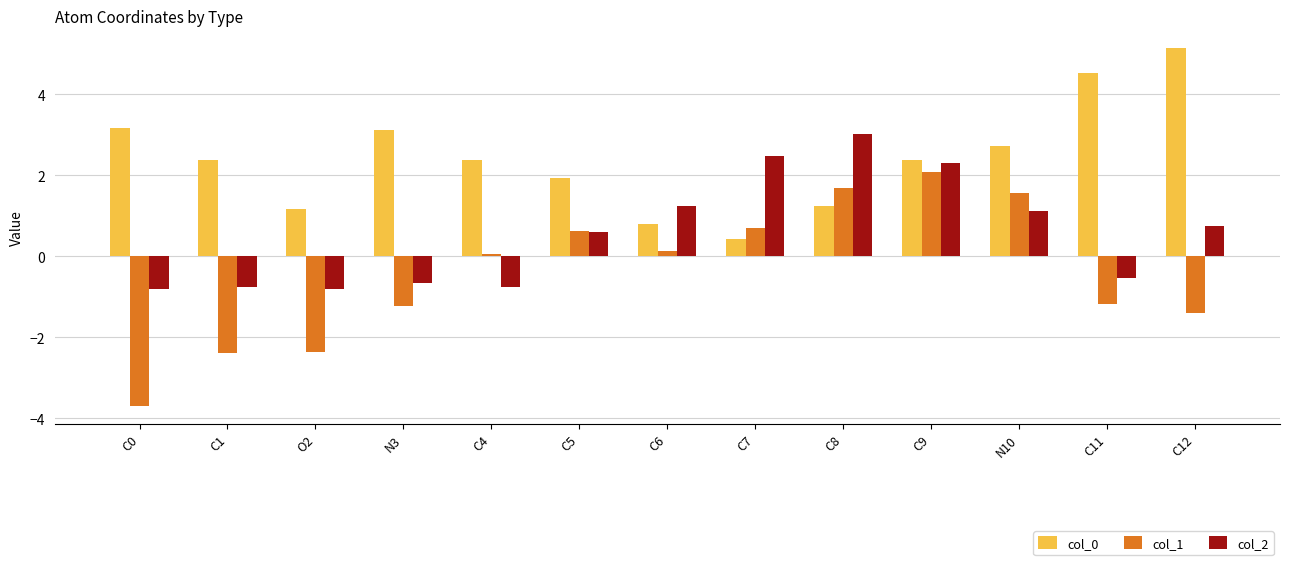

True or false: col_1 has a value of -2.4 at C12.

False